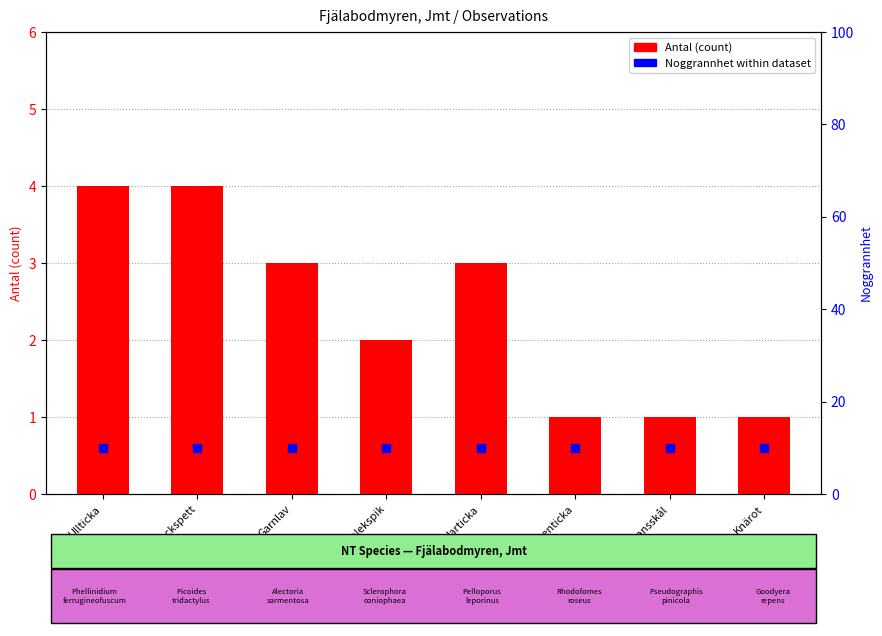

Which series has the largest Y range (max minus min)?

Antal (count)